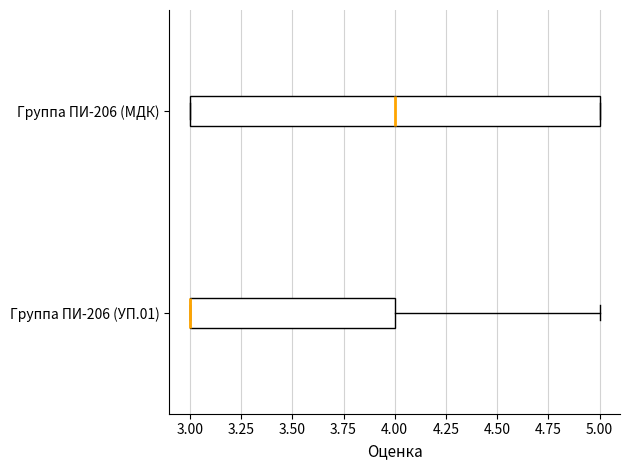

Where is the left edge of the box for Группа ПИ-206 (МДК) on the x-axis? The values are not printed on the chart, so give them approximately, as read against the axis.

3